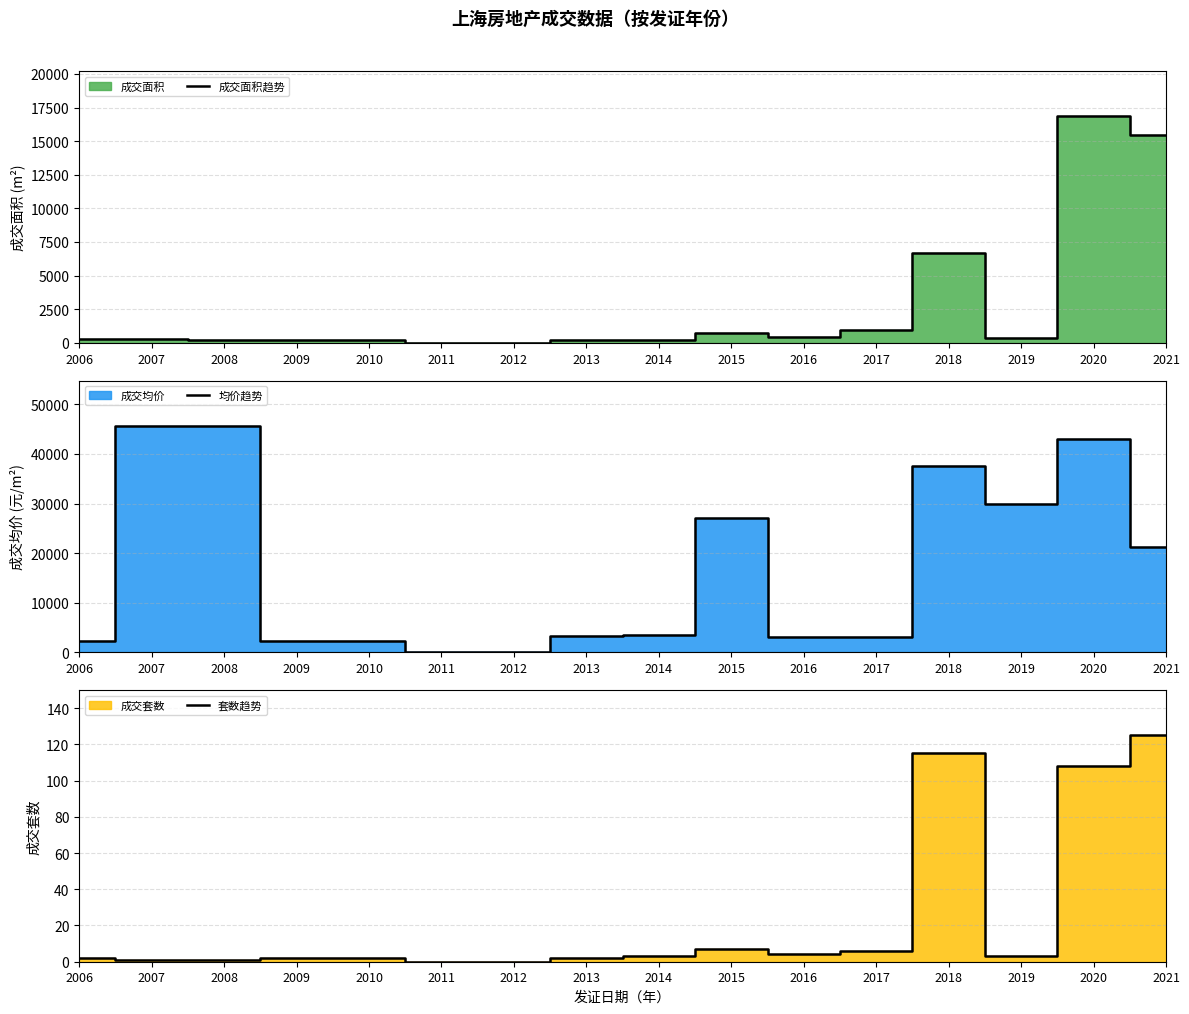

At how many categories does at least one series exceed 24084?

6